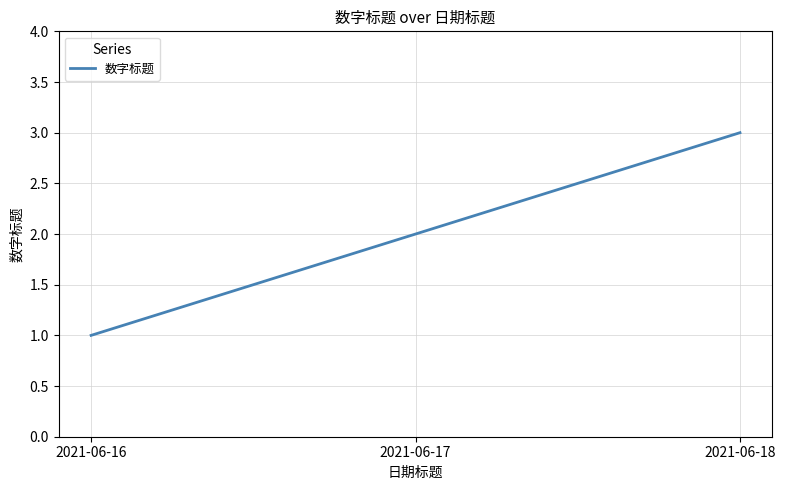

What is the sum of the values at 2021-06-16 and 2021-06-18?

4